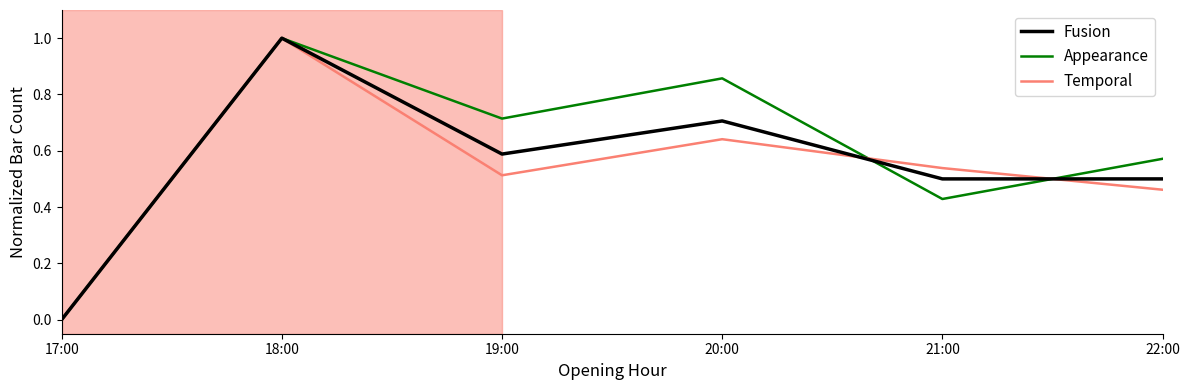

At which category is the sum across all series the highest?

18:00